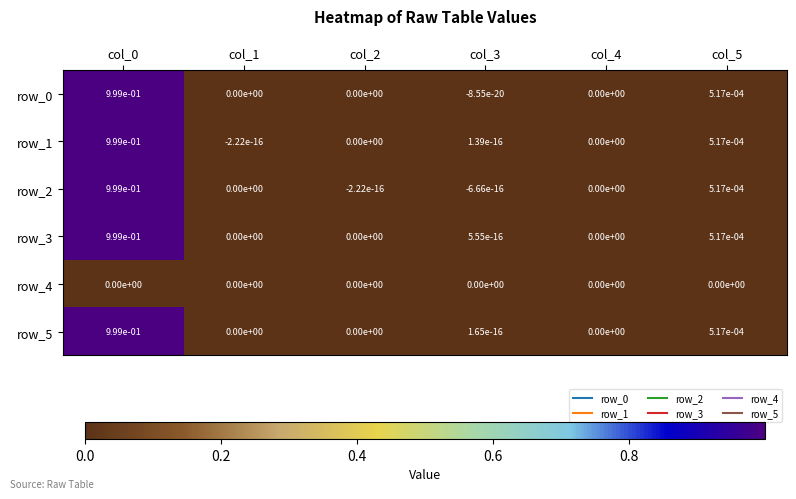

Is the value of row_3 at col_5 greater than the value of row_5 at col_0?

No